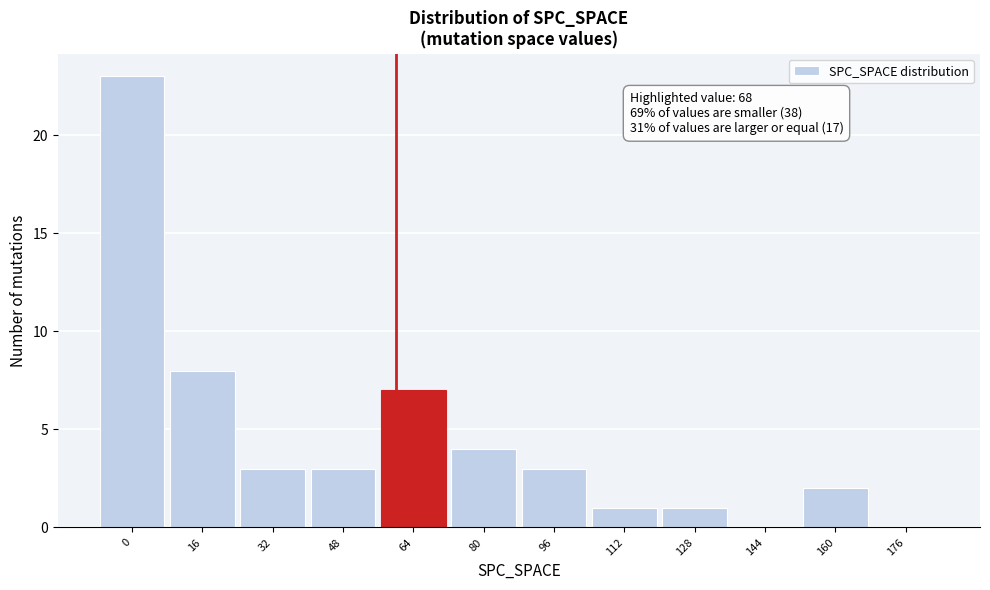

Reading left to right, extract all data points from this chart.

0=23	16=8	32=3	48=3	64=7	80=4	96=3	112=1	128=1	144=0	160=2	176=0